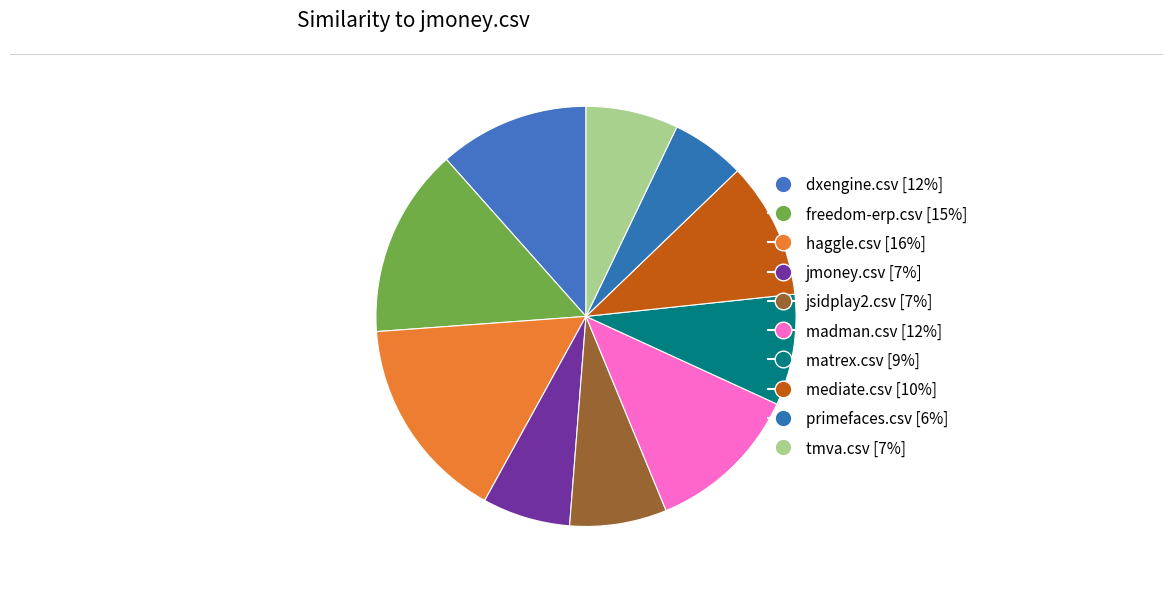

Which category has the biggest portion of the pie?

haggle.csv